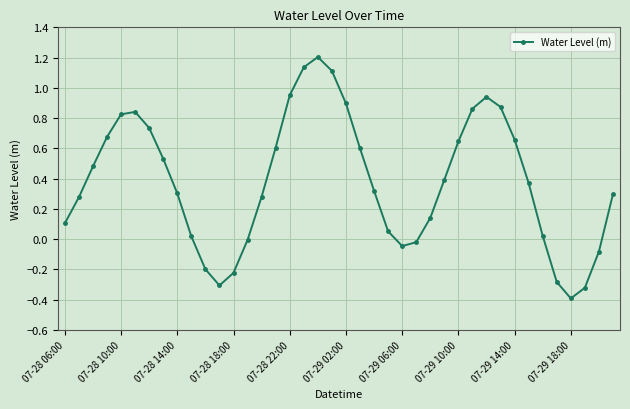

How many series are shown in this chart?

1